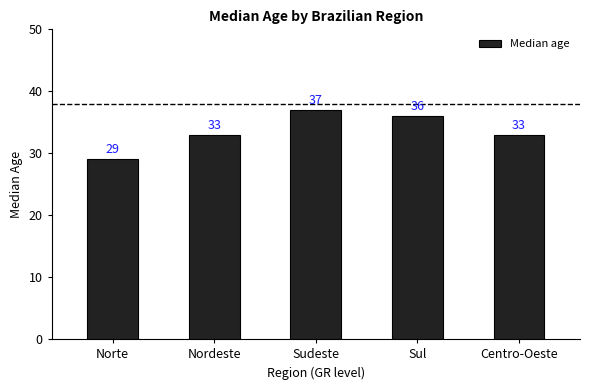

Reading right to left, what are all the values shown in this chart?

33	36	37	33	29